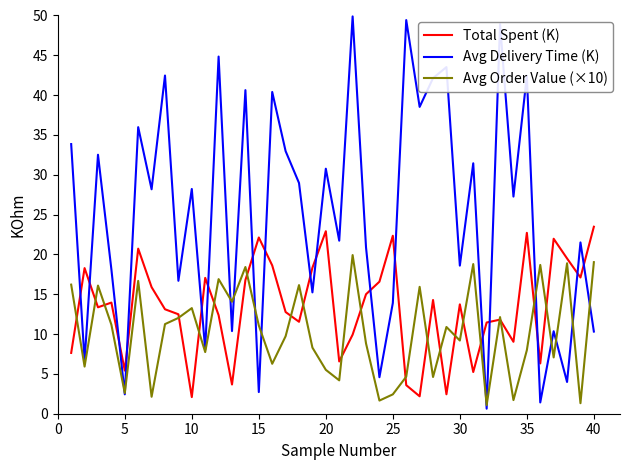

Which series has the largest range (max minus min)?

Avg Delivery Time (K)